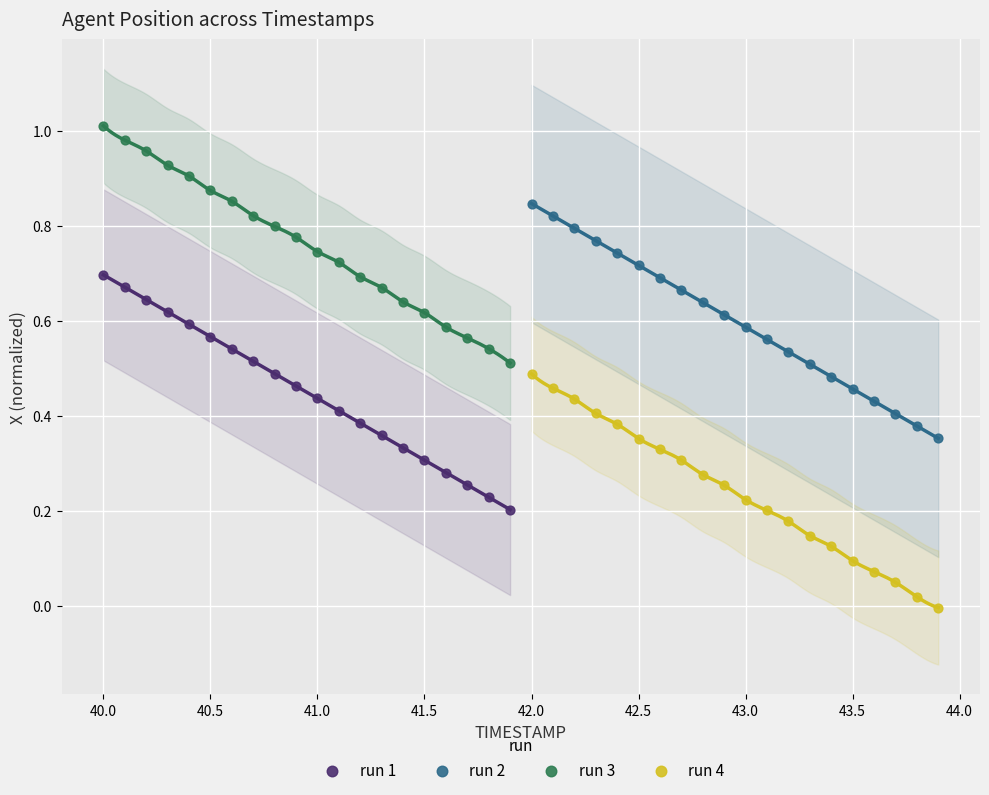

Which series contains the highest Y value?

run 3